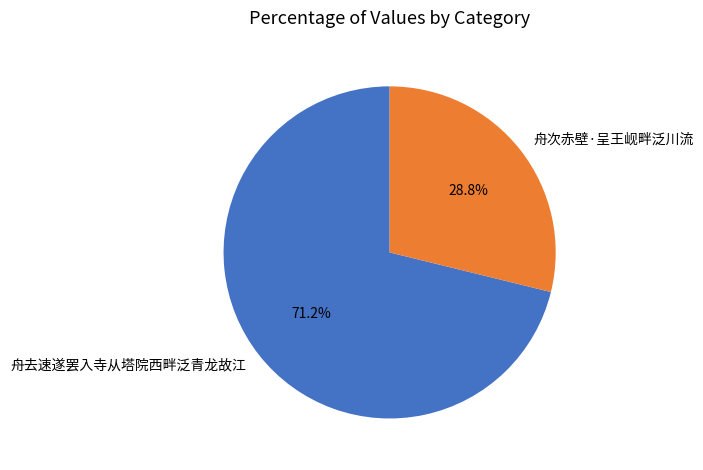

Combined, do 舟次赤壁·呈王岘畔泛川流 and 舟去速遂罢入寺从塔院西畔泛青龙故江 account for over 50%?

Yes